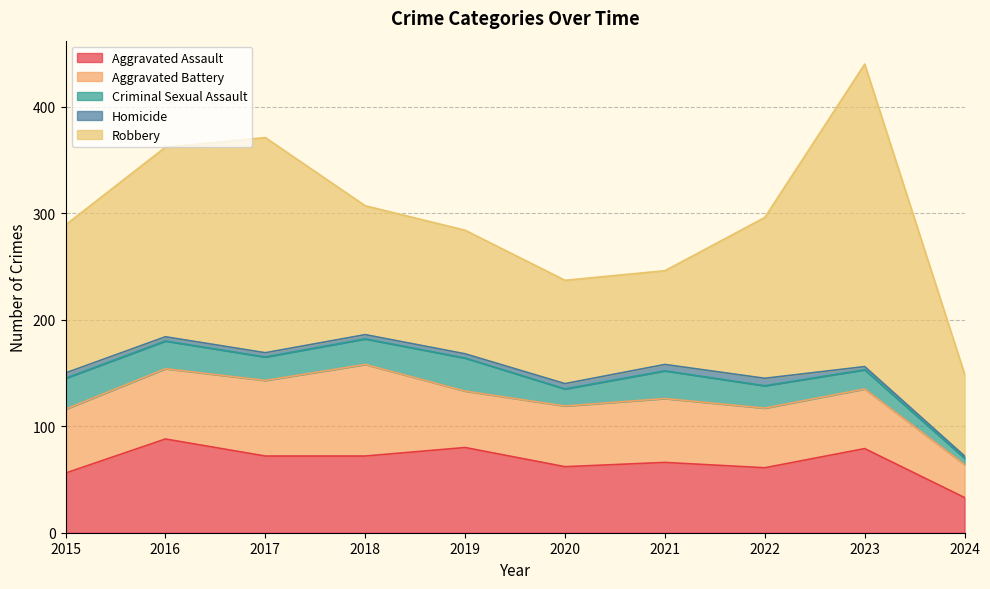

How many data points does each series have?

10